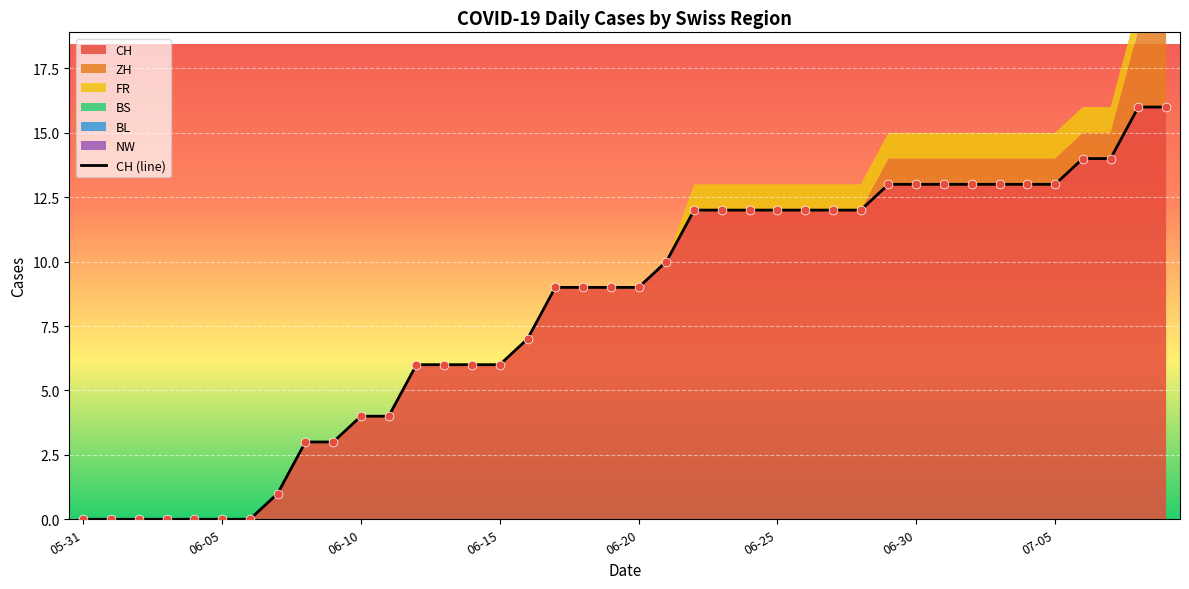

What is the maximum value for CH?

16